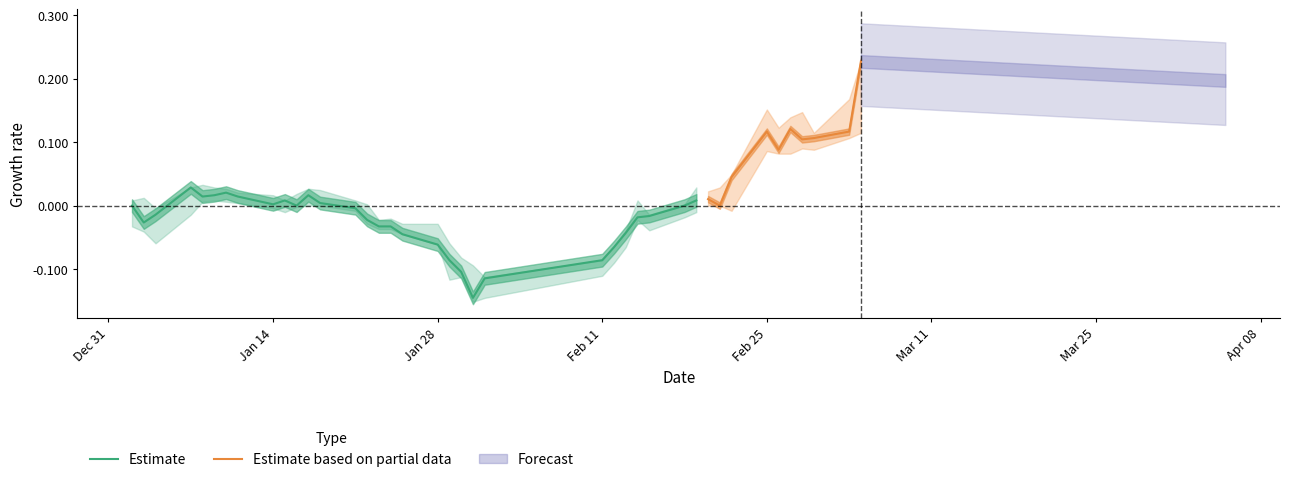

How many data points does each series have?

40